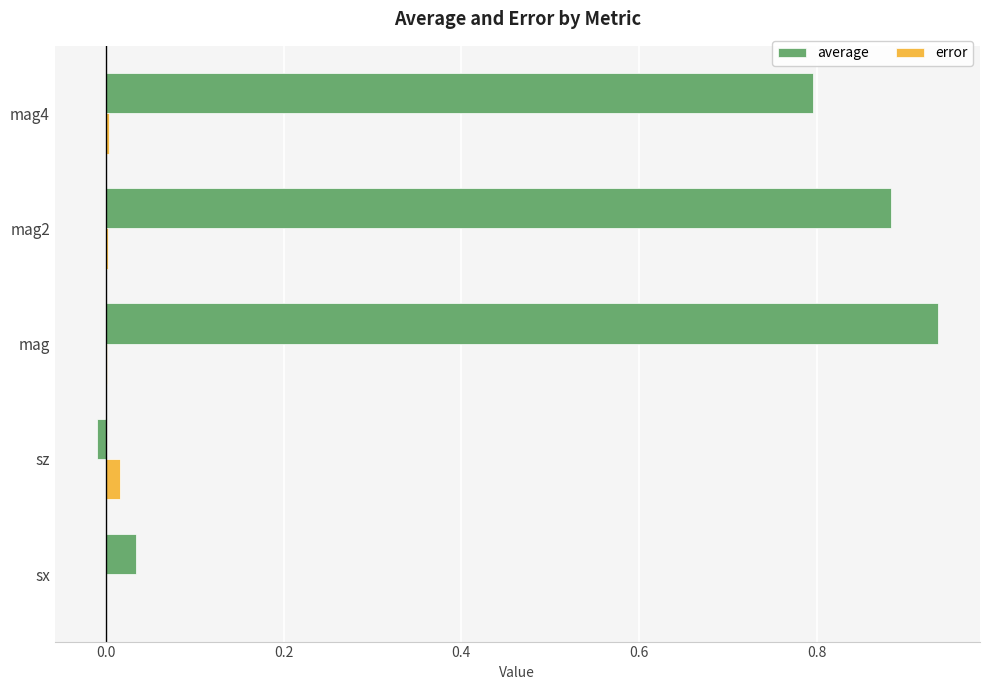

What are all the series names shown in the legend?

average, error